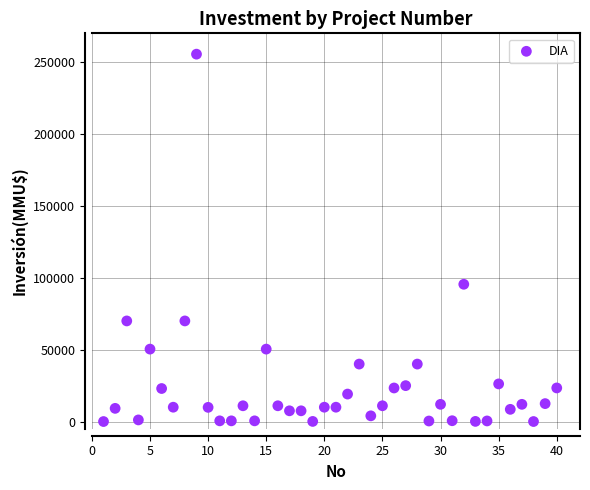

What is the range of X values (max minus min)?

39